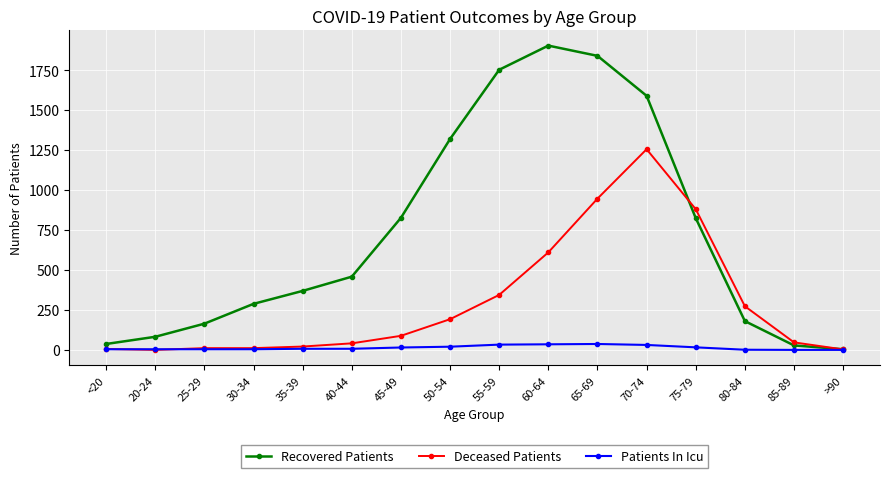

Rank the series by their maximum value, from highest to lowest.

Recovered Patients, Deceased Patients, Patients In Icu